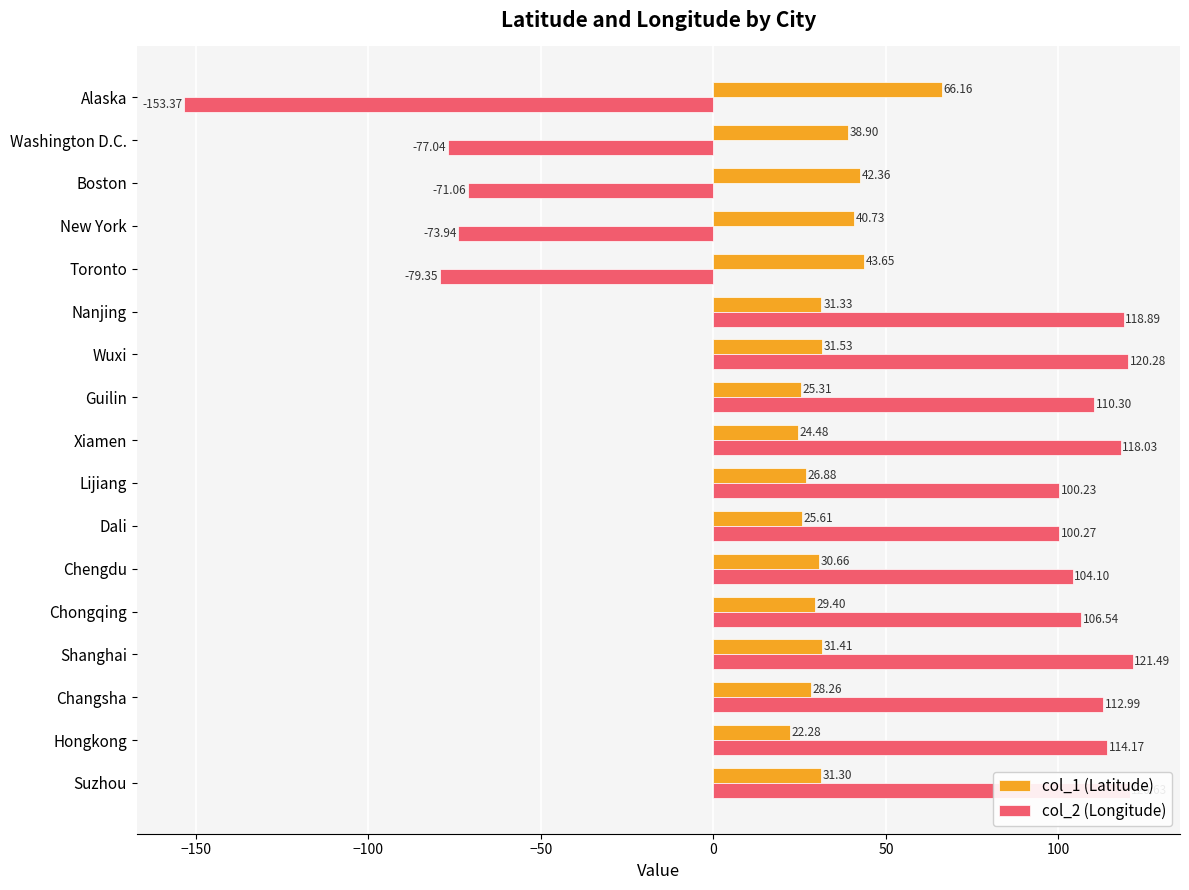

Between Guilin and Toronto, which series saw the biggest shift?

col_2 (Longitude)